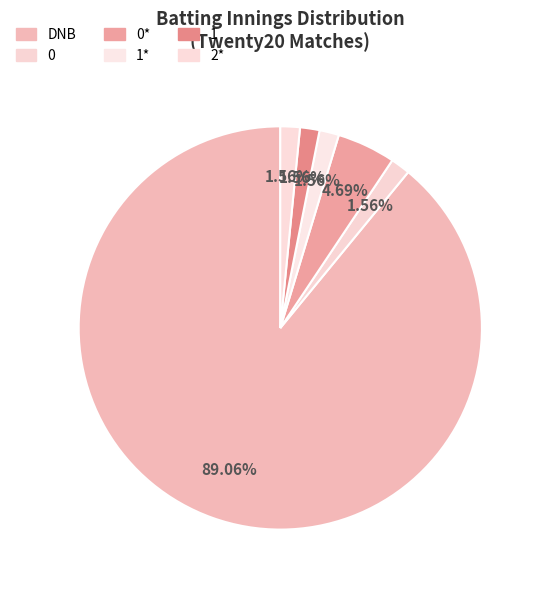

How many segments does this pie chart have?

6